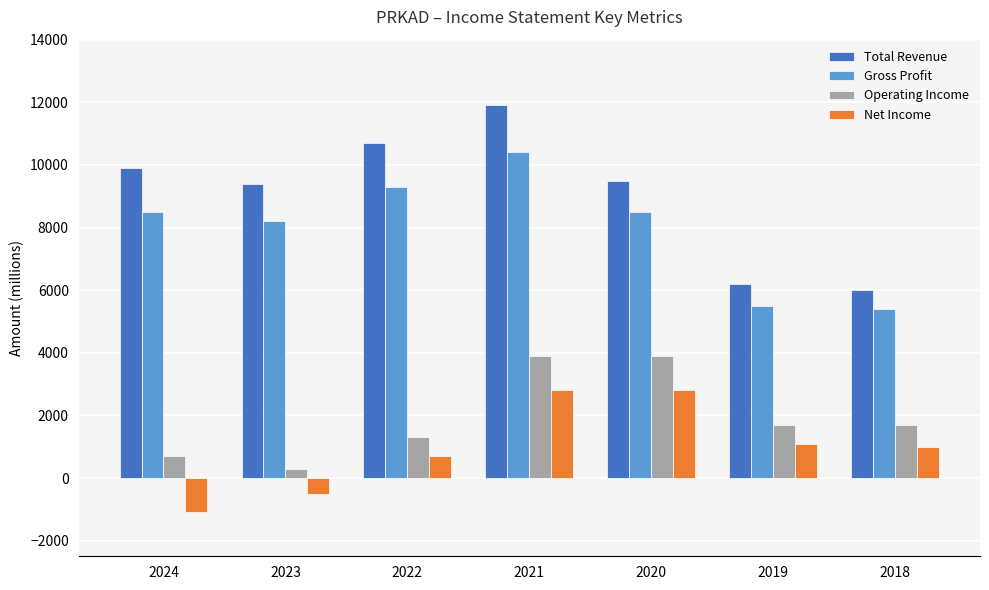

What is the average value of the Operating Income series?

1929